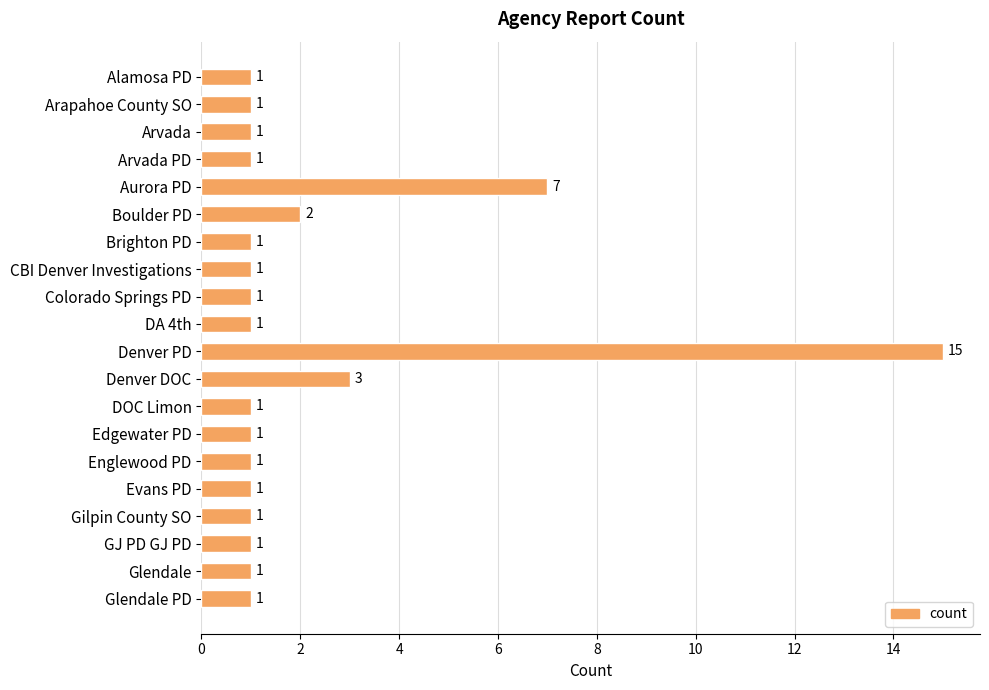

The chart shows a value of 15 at Denver PD. True or false?

True